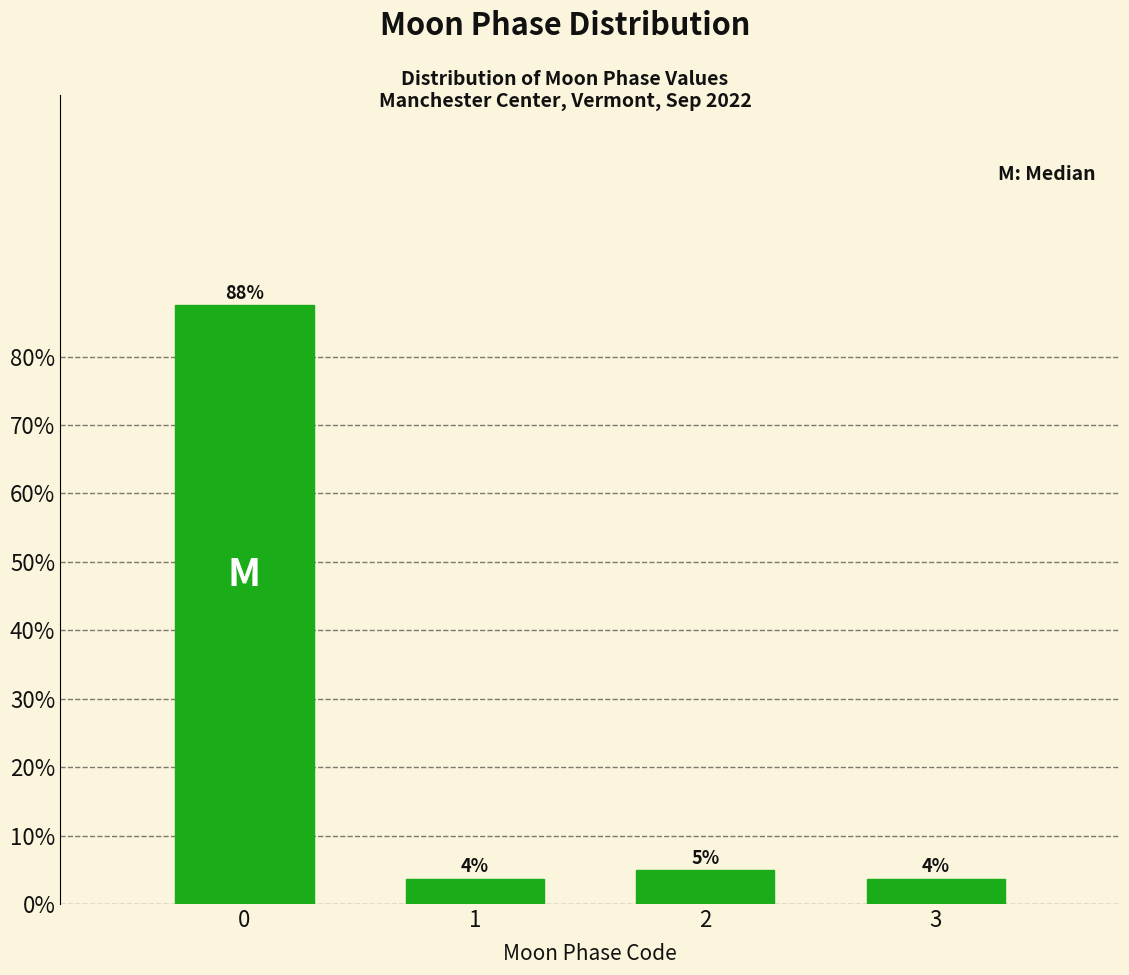

What is the maximum value shown in the chart?

87.6